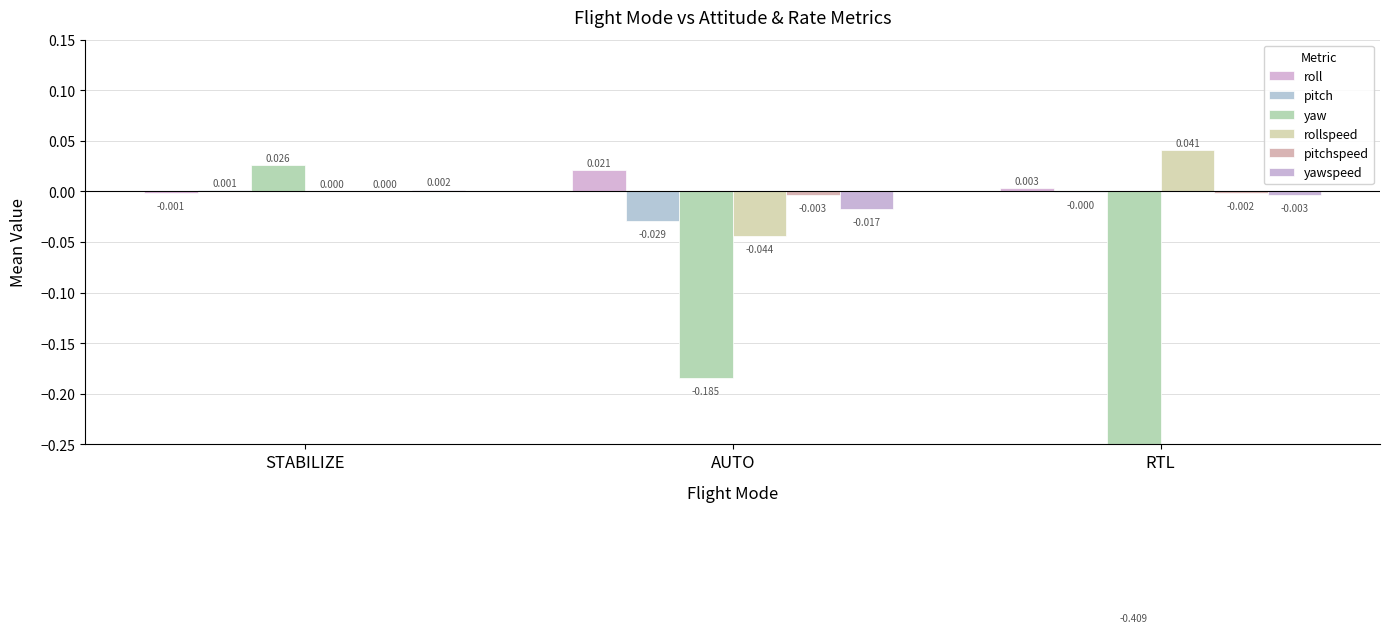

What is the label of the 3rd bar from the right?

STABILIZE